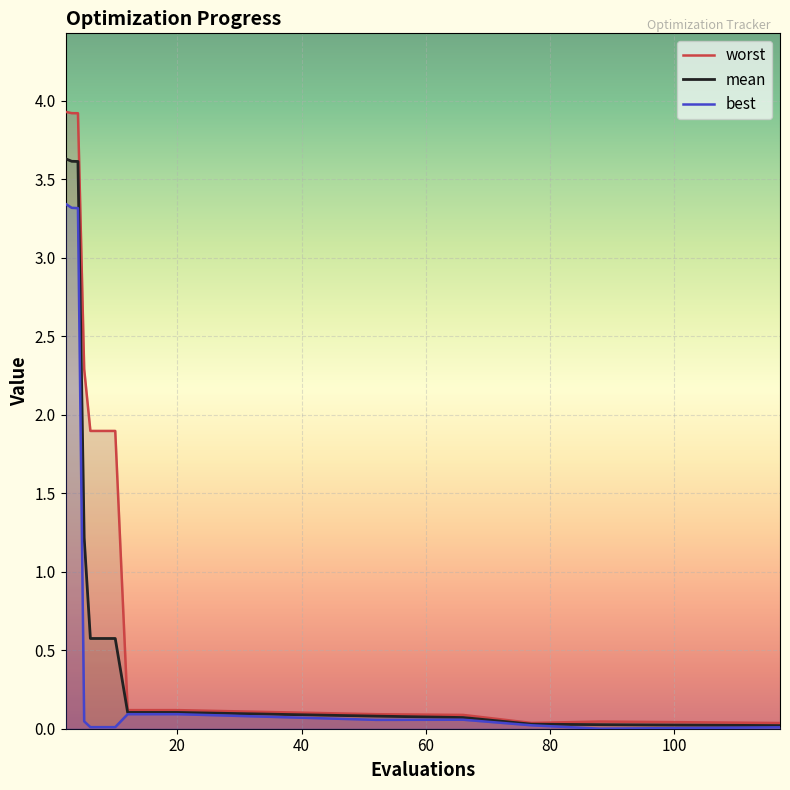

Is it true that worst equals 0.2 at 12?

False